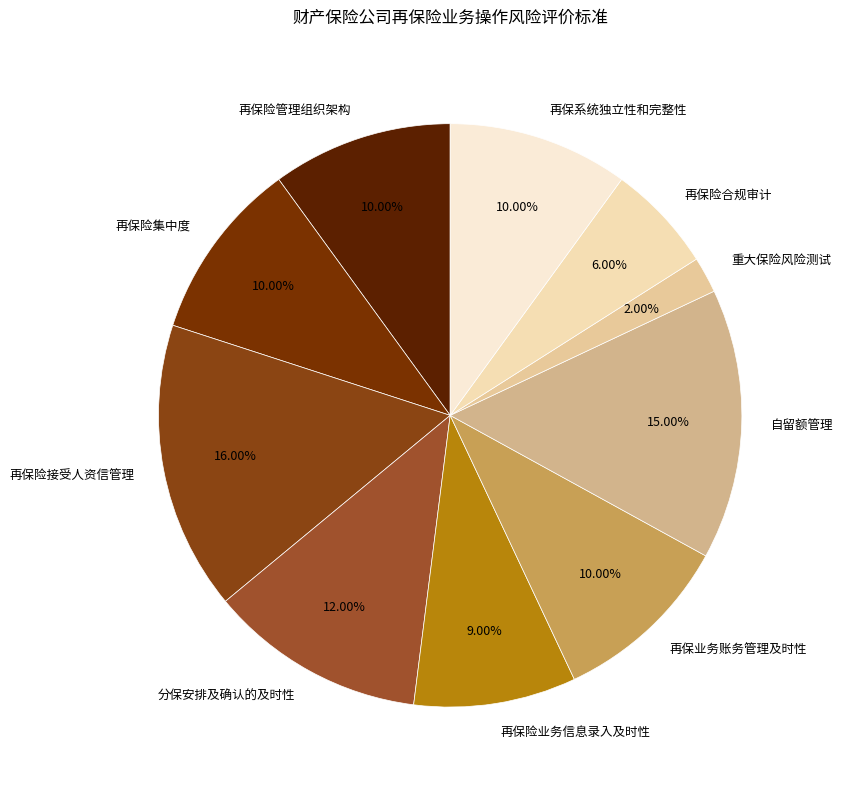

To the nearest percent, what portion does 再保险业务信息录入及时性 represent?

9%